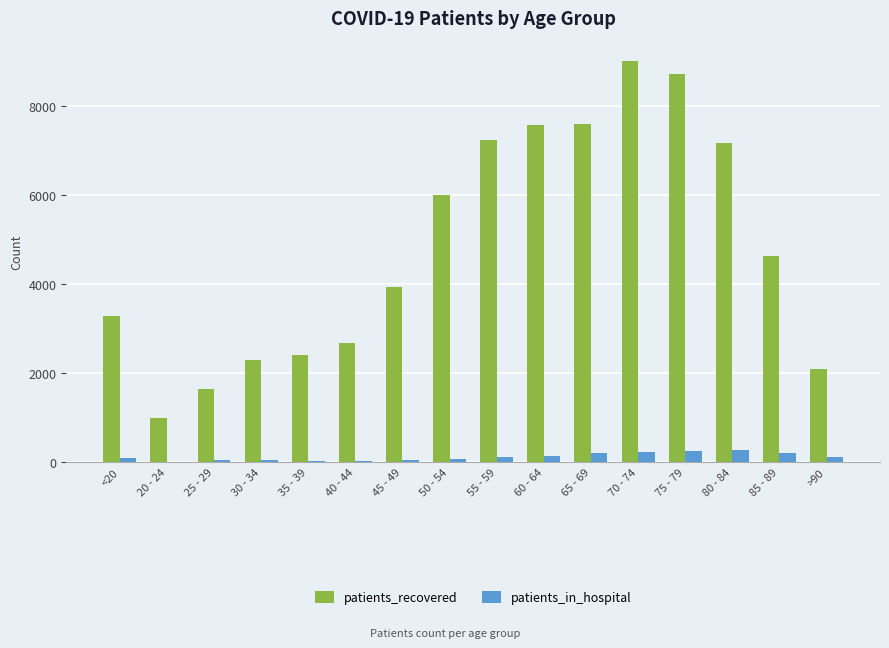

Where is patients_recovered nearest to the value 5000?

85 - 89